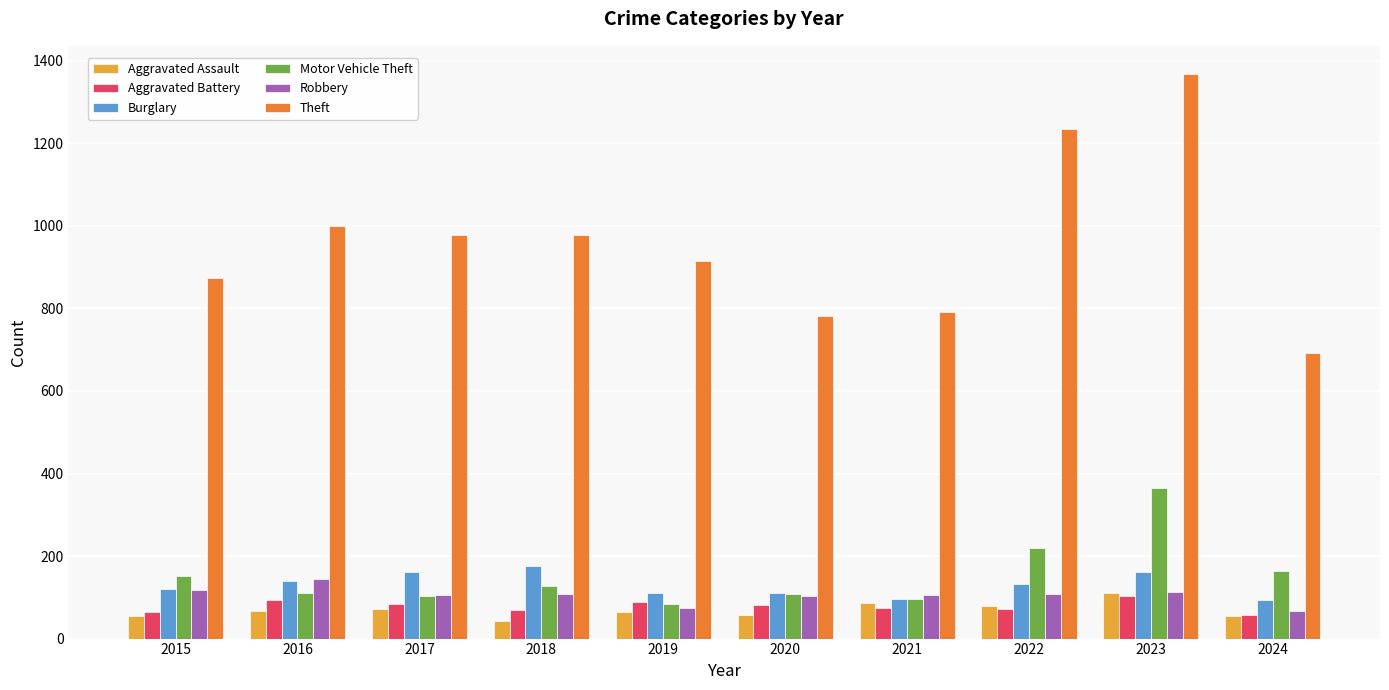

What value does the Theft series have at 2019?

914